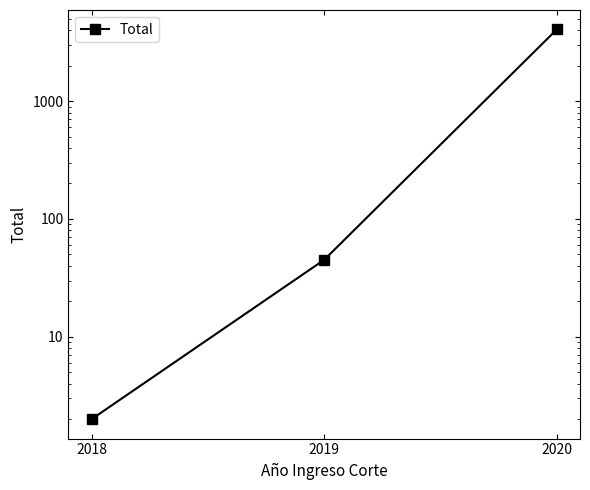

The value at 2019 is 60. True or false?

False